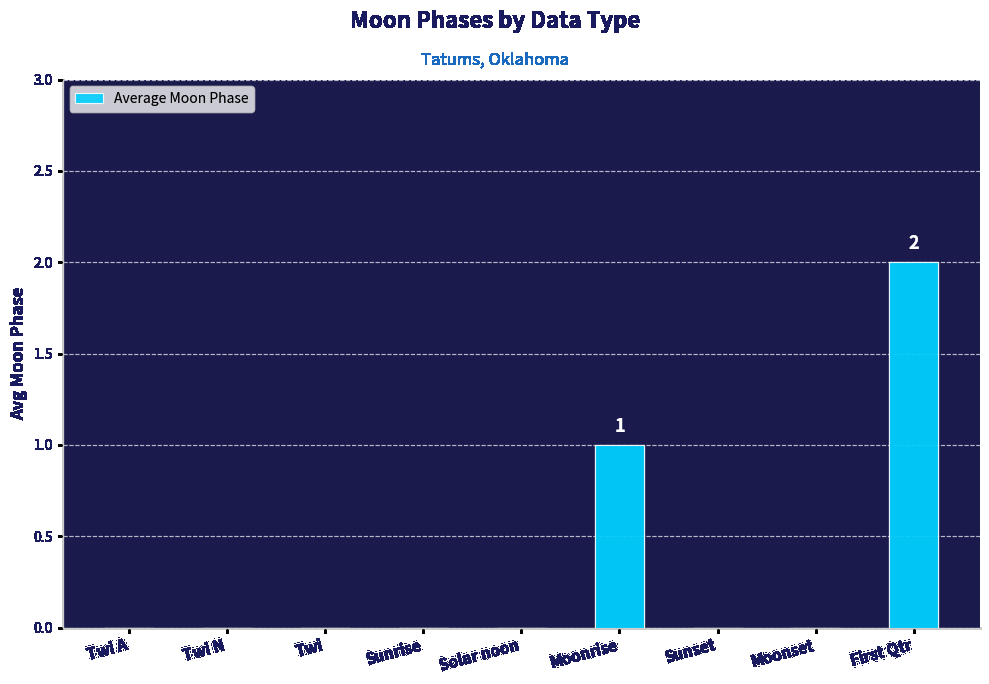

Reading right to left, list all the values displayed in this chart.

2	0	0	1	0	0	0	0	0